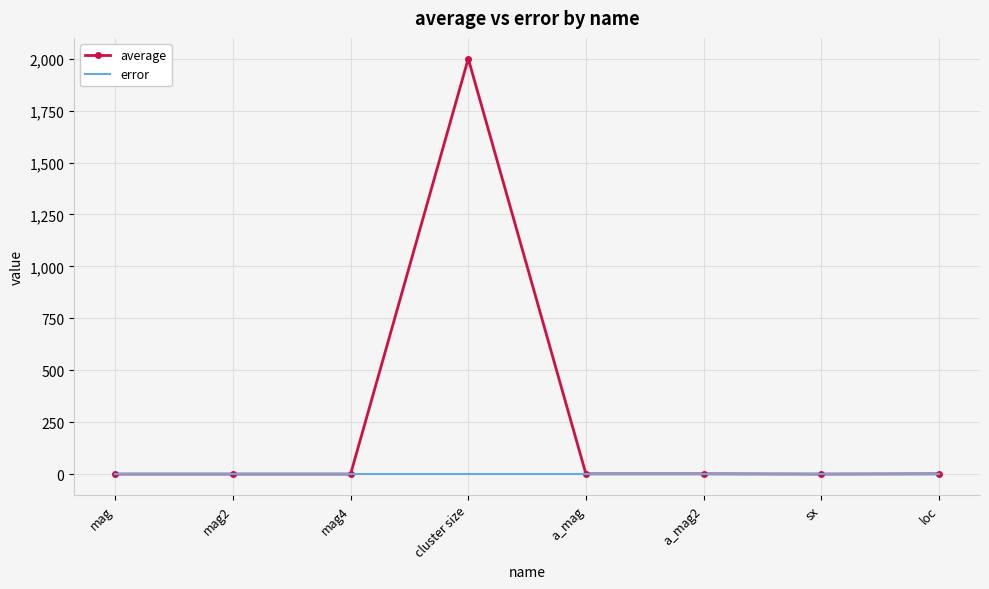

Between mag2 and cluster size, which series saw the biggest shift?

average